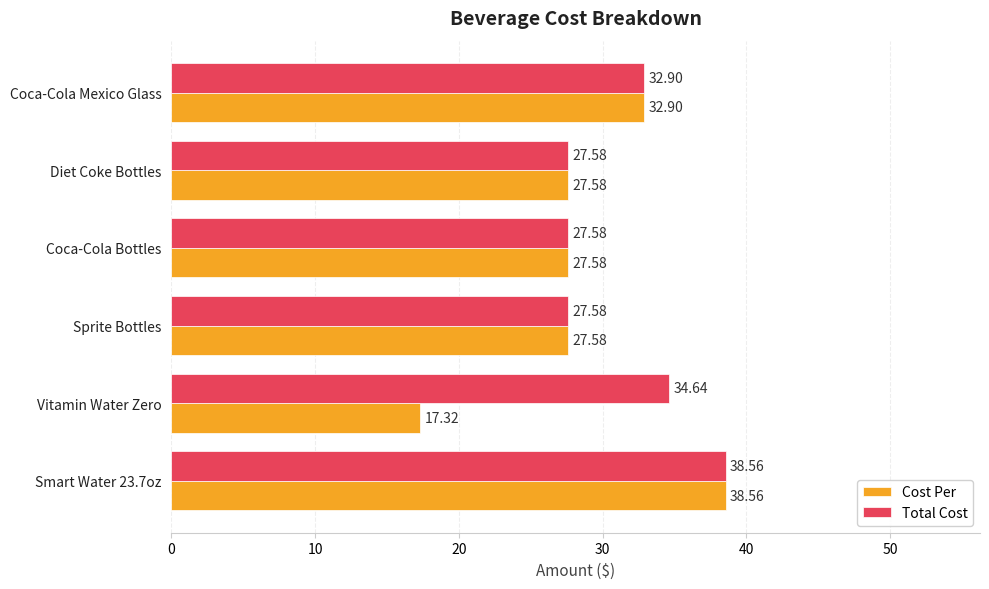

What is the difference between the Total Cost values at Sprite Bottles and Vitamin Water Zero?

7.1